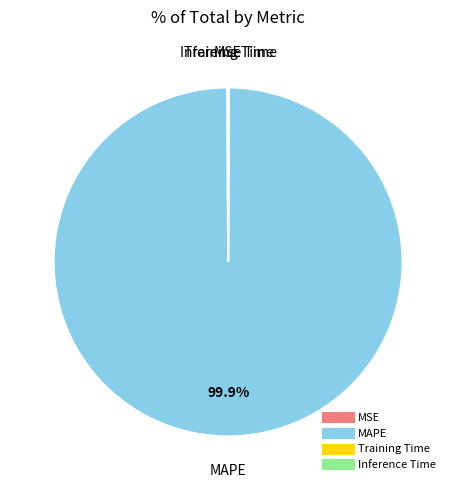

To the nearest percent, what is the average slice percentage?

25%